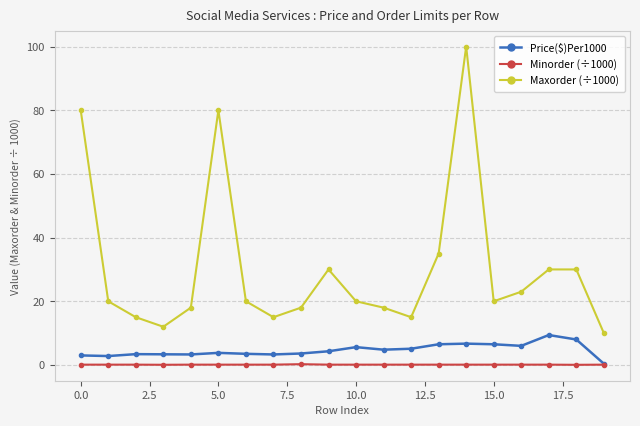

What is the value of the Maxorder (÷1000) point at the 19th from the left?

30.0